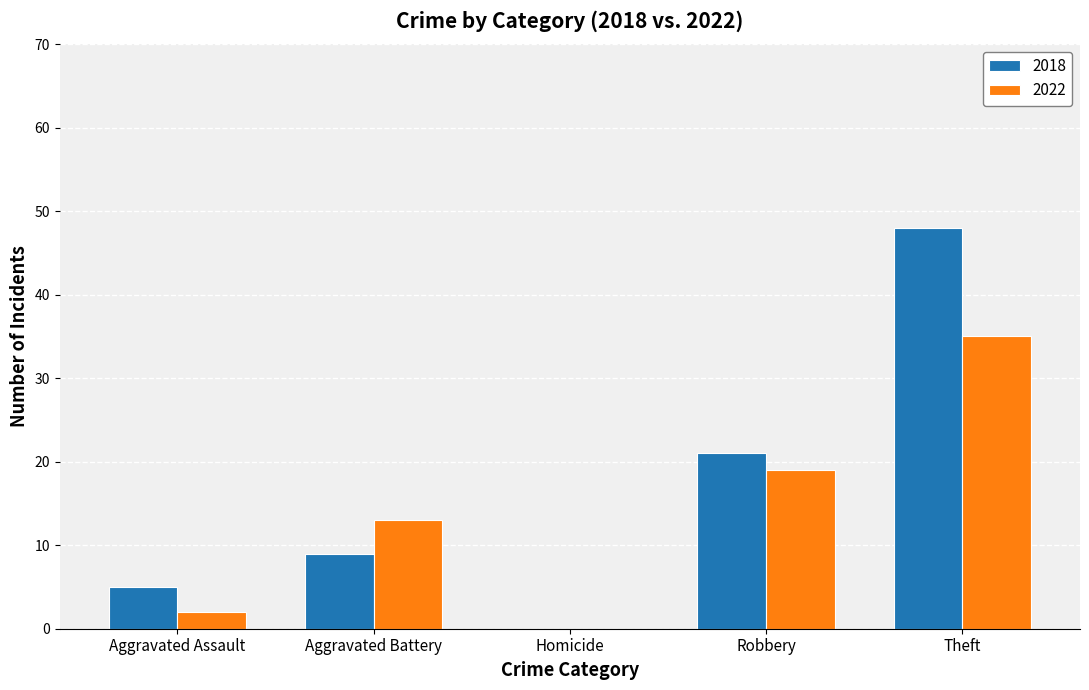

Is it true that 2018 equals 48 at Theft?

True